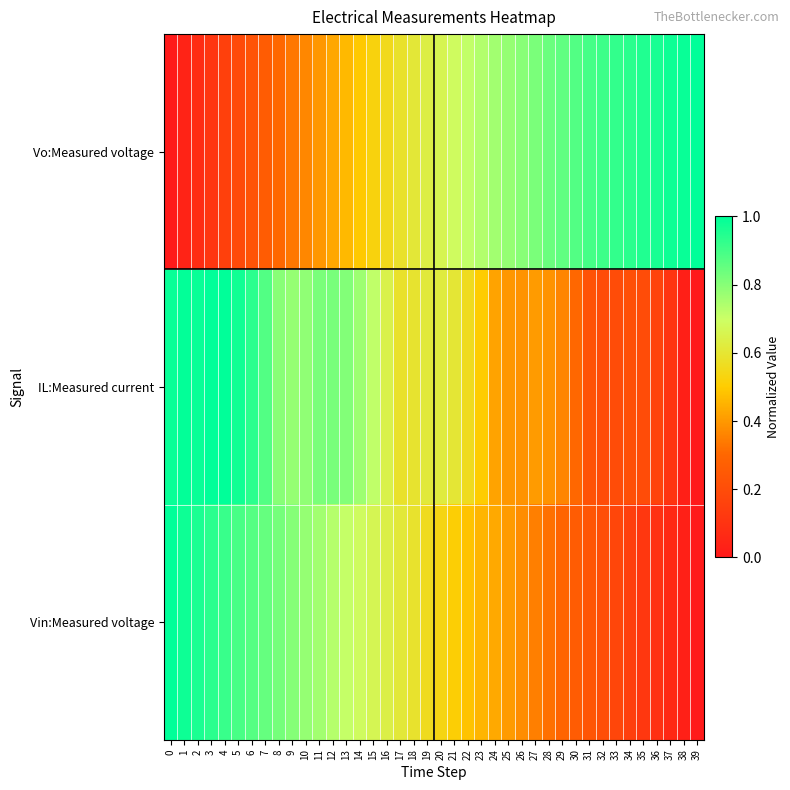

Between 0 and 4, which series saw the biggest shift?

Vo:Measured voltage